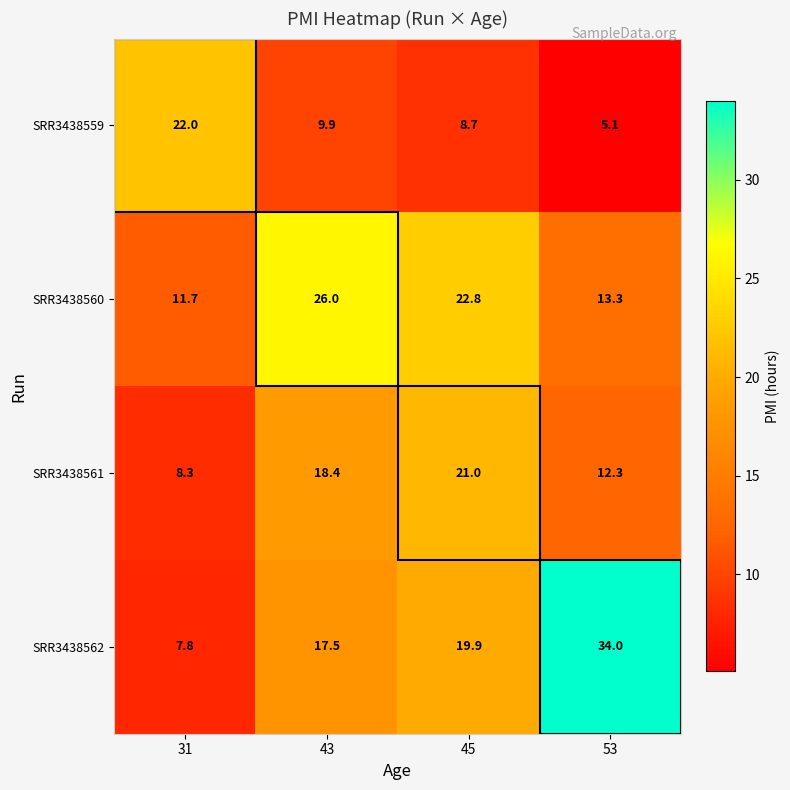

What is the difference between the SRR3438562 values at 45 and 31?

12.1